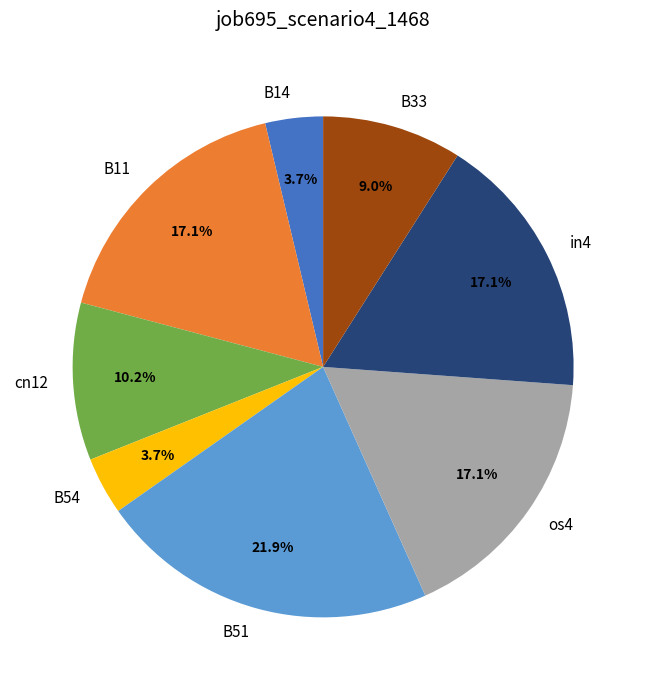

What percentage is the os4 slice, to the nearest percent?

17%